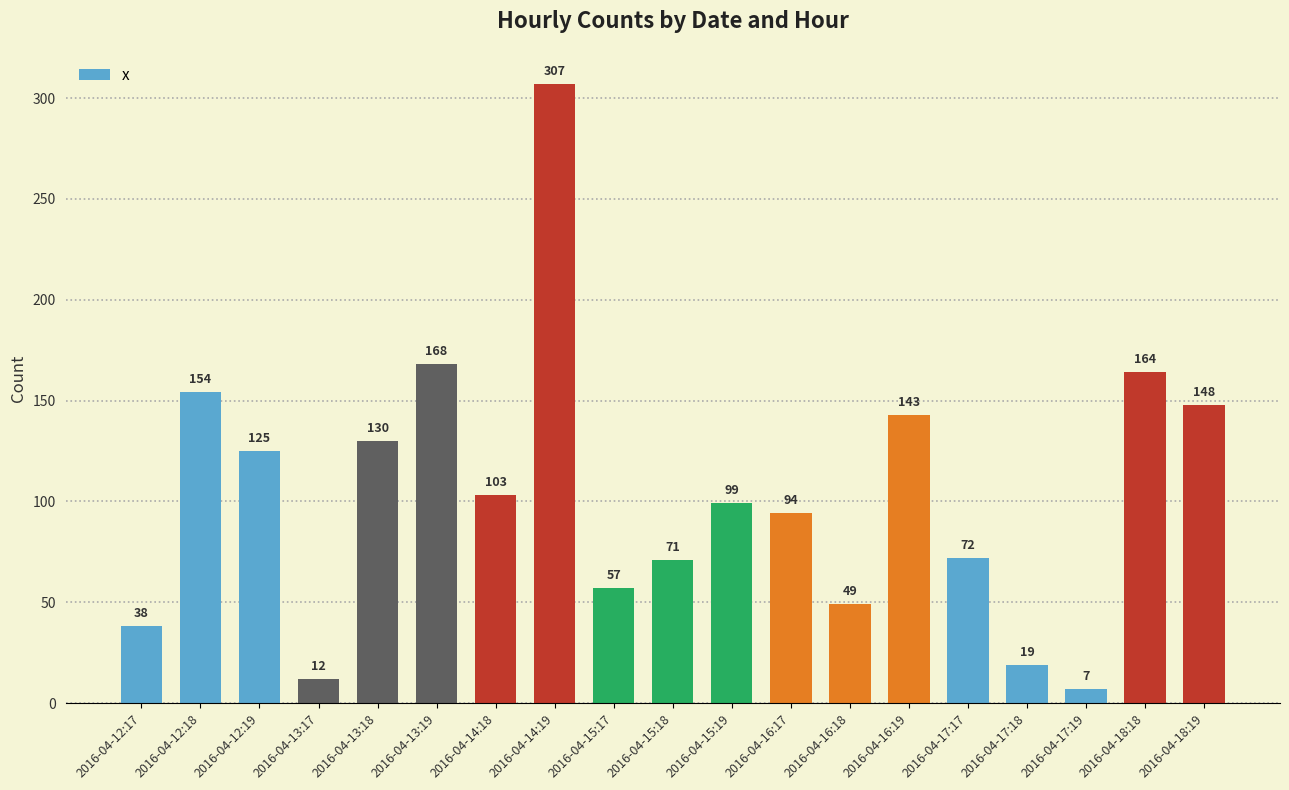

What is the change in value from 2016-04-13:17 to 2016-04-15:17?

+45